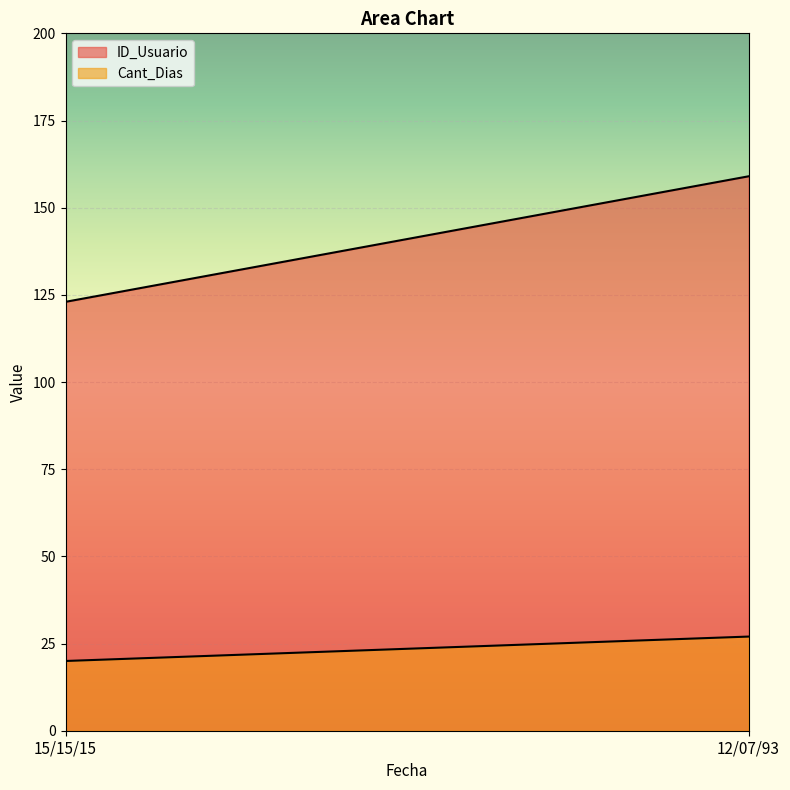

What is the total value across all series at 12/07/93?

186